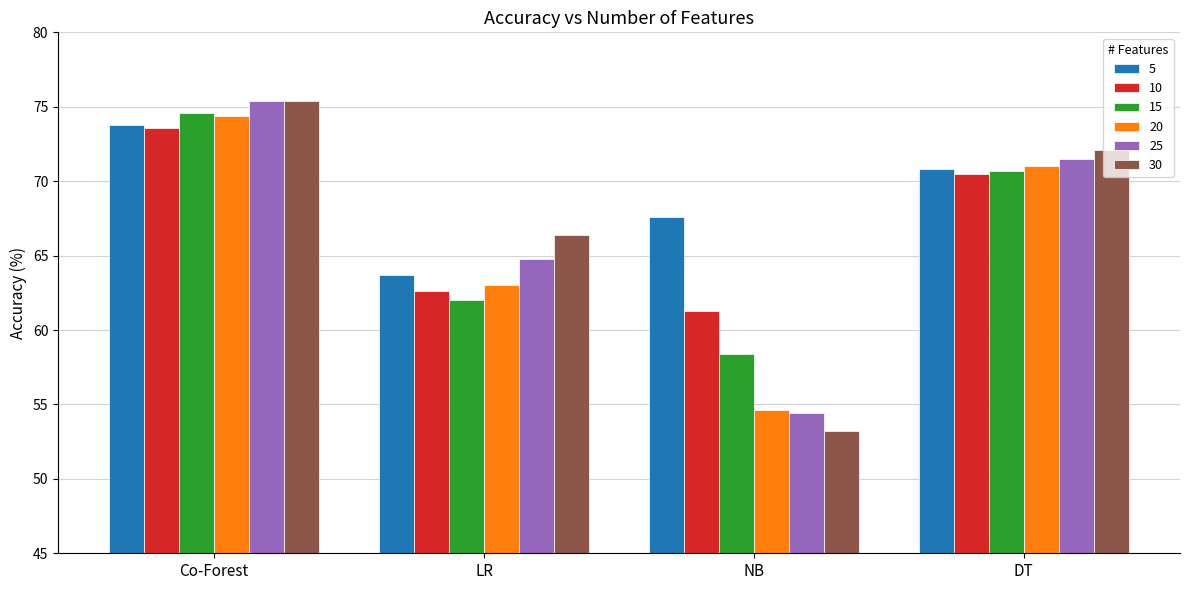

Reading left to right, extract all data points from this chart.

5: Co-Forest=73.8	LR=63.7	NB=67.6	DT=70.8
10: Co-Forest=73.6	LR=62.6	NB=61.3	DT=70.5
15: Co-Forest=74.6	LR=62.0	NB=58.4	DT=70.7
20: Co-Forest=74.4	LR=63.0	NB=54.6	DT=71.0
25: Co-Forest=75.4	LR=64.8	NB=54.4	DT=71.5
30: Co-Forest=75.4	LR=66.4	NB=53.2	DT=72.1